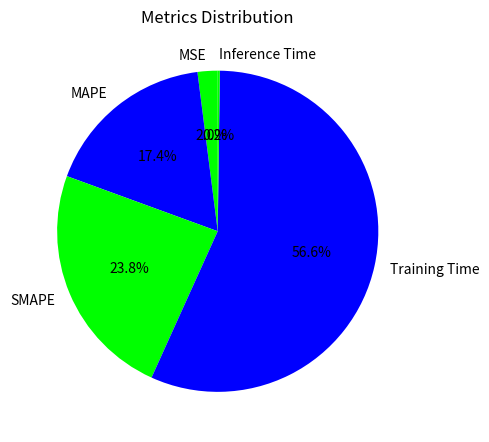

Which has a higher value, Training Time or SMAPE?

Training Time